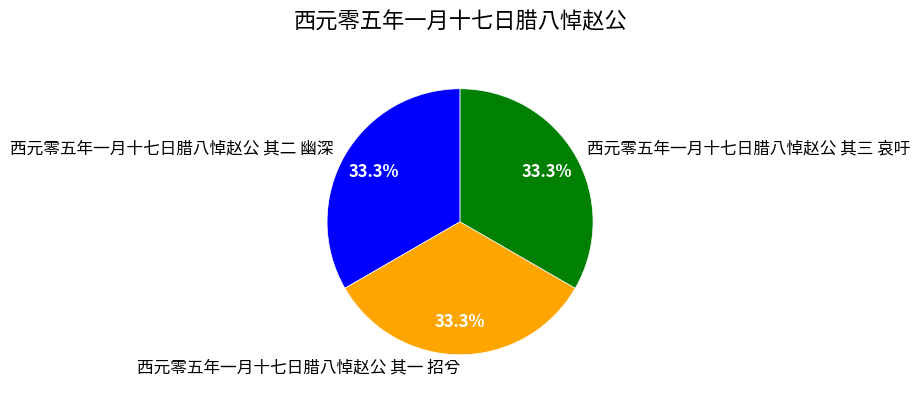

Approximately how many times larger is the value at 西元零五年一月十七日腊八悼赵公 其一 招兮 compared to 西元零五年一月十七日腊八悼赵公 其二 幽深?

1.0